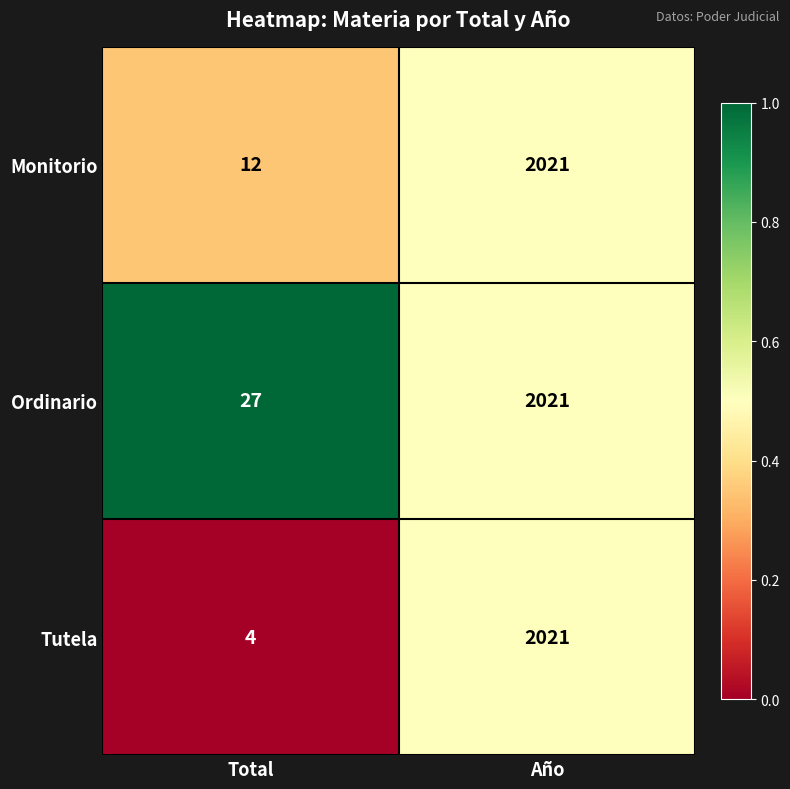

Which label corresponds to the smallest value in the chart?

Total